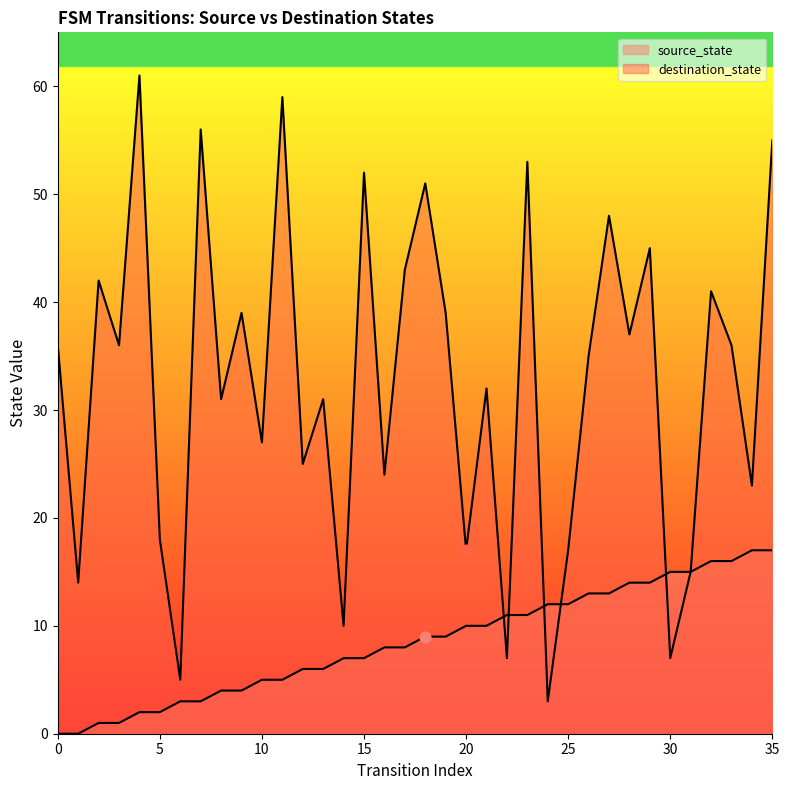

Which series reaches the maximum Y coordinate?

destination_state